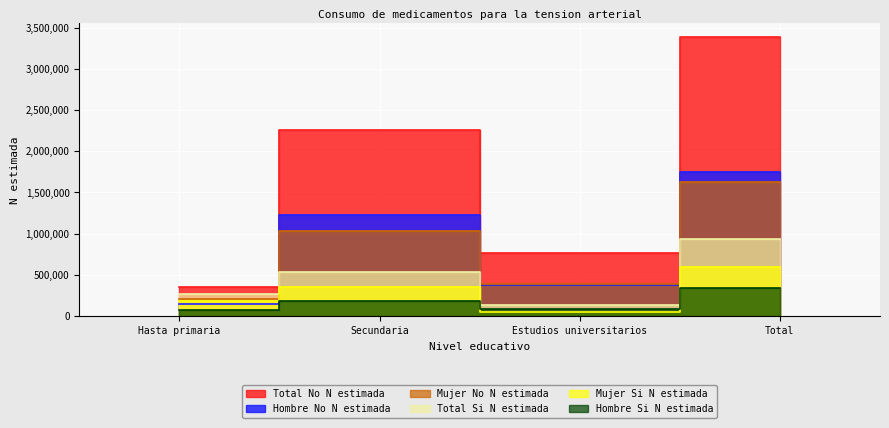

What is the difference between the maximum and minimum values in the Total No N estimada series?

3025311